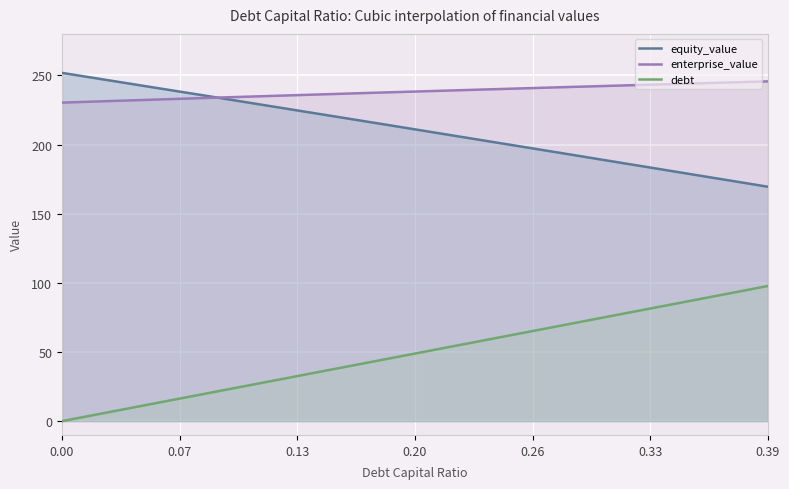

Where is equity_value nearest to the value 210?

0.2